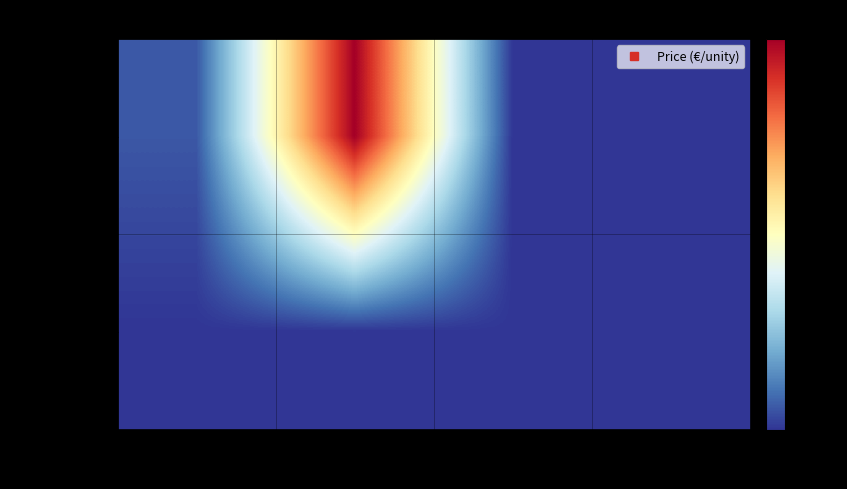

Reading left to right, list all the values displayed in this chart.

Preparing: Exhaust tube=7.2	Y of the collector=129.8	For aluminium=0.0	For steel=0.0
Welding: Exhaust tube=0.0	Y of the collector=0.0	For aluminium=0.1	For steel=0.1